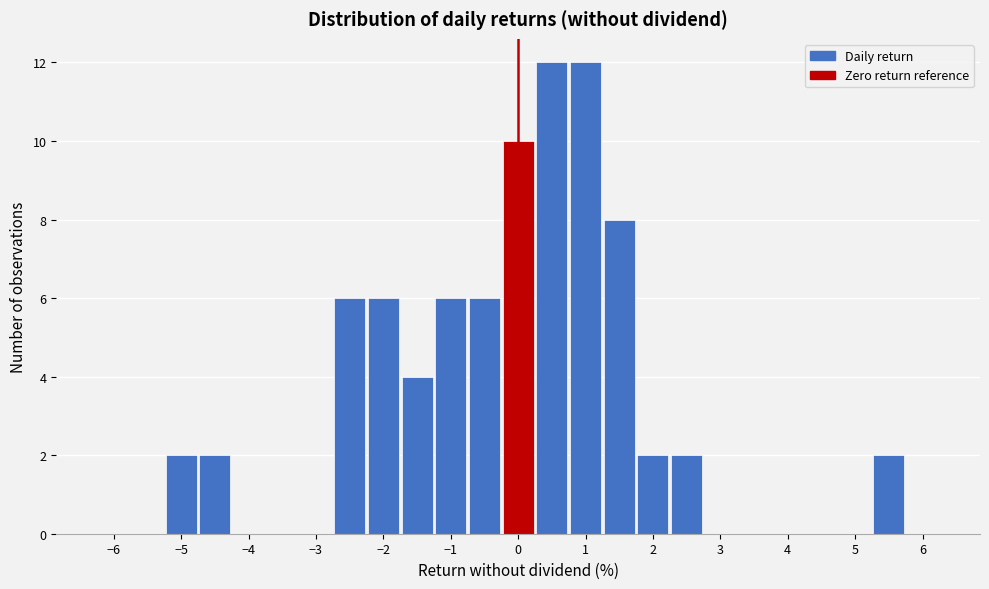

What is the height of the bar covering 1.25 to 1.75 on the x-axis? Neither the bar edges nor the heights are printed on the chart, so give them approximately, as read against the axes.

8